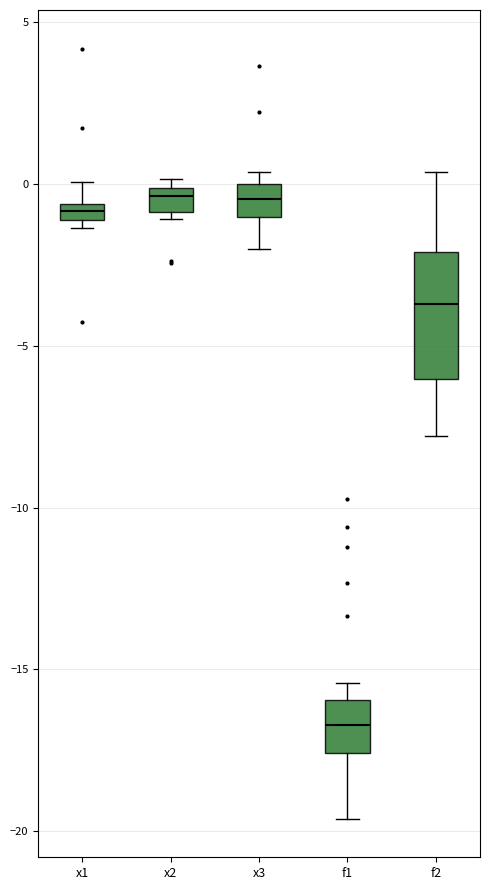

Which box is the tallest, from its lower edge to its upper edge?

f2